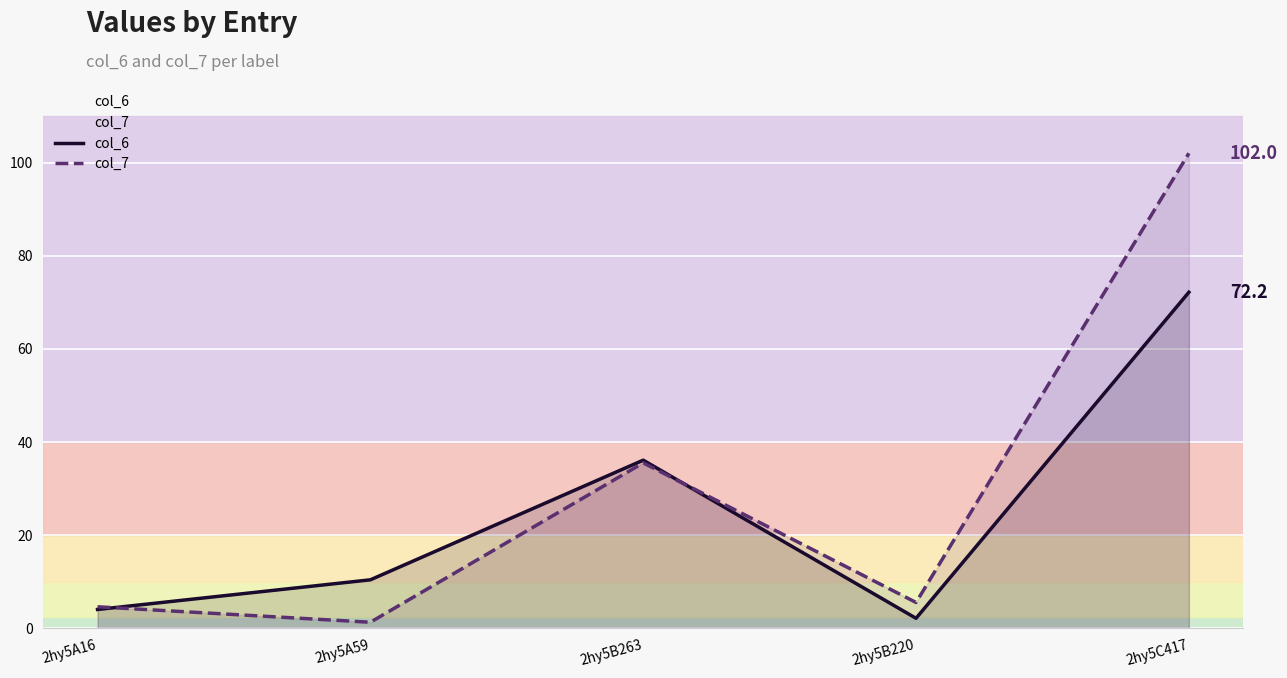

The value of col_7 at 2hy5A16 is 4.6. True or false?

True